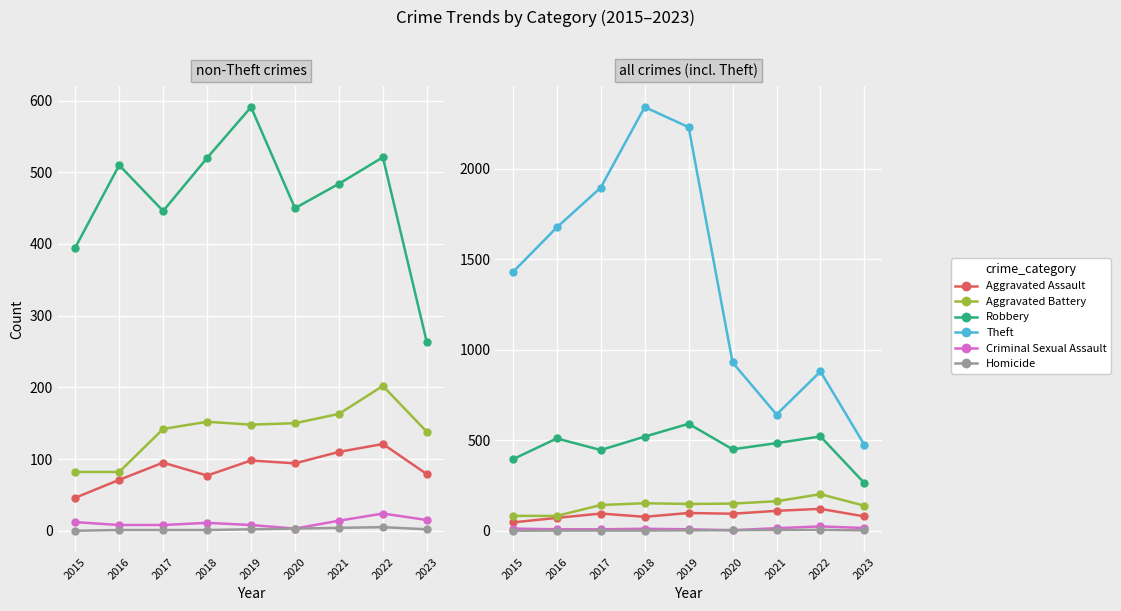

Is the value of Homicide at 2018 greater than the value of Theft at 2016?

No